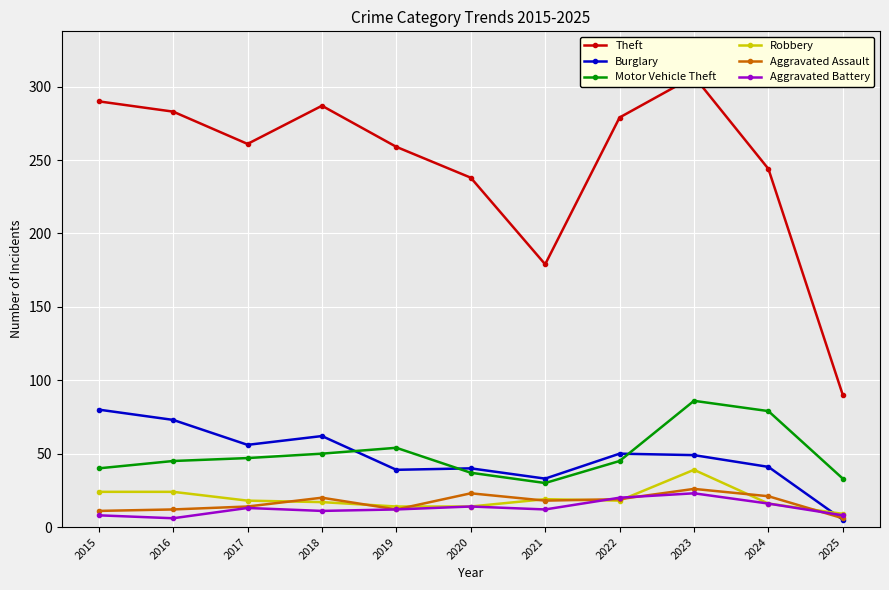

What is the lowest value of the Motor Vehicle Theft series?

30